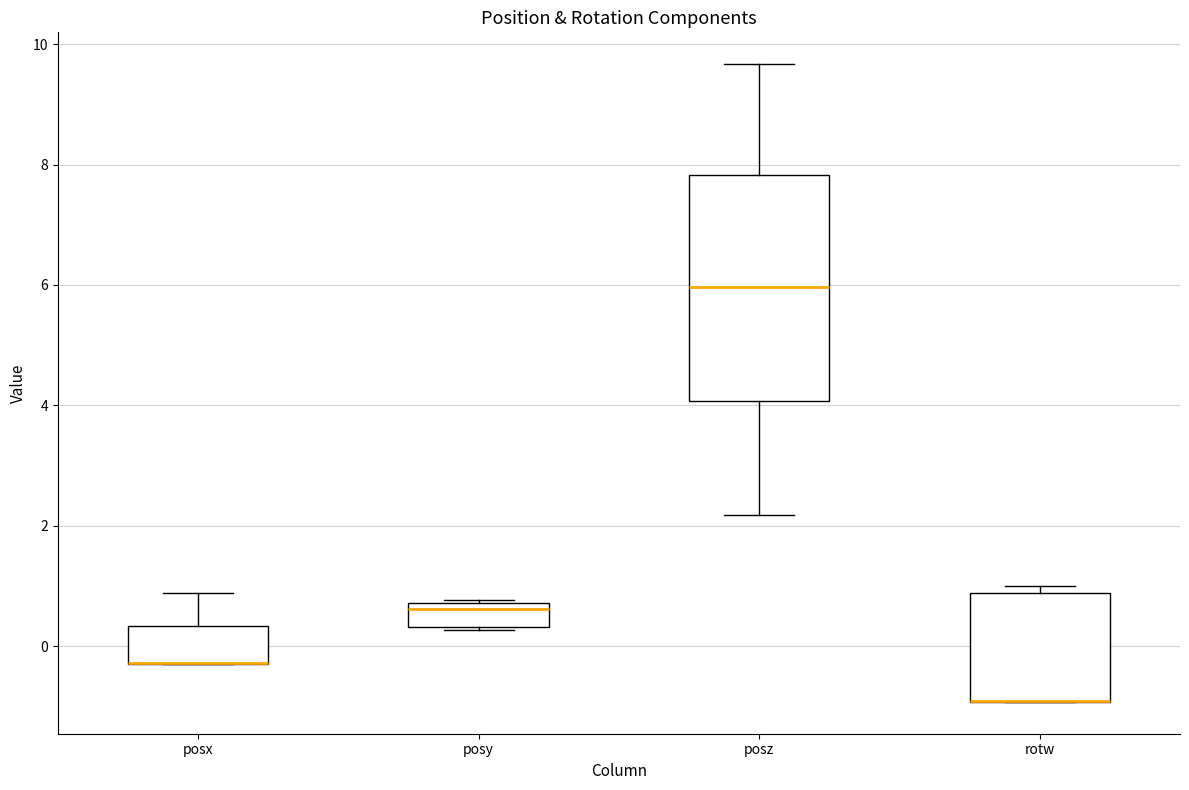

Reading left to right, read every box against the y-axis: the position of its median line, the range the box covers, and the ends of its whiskers. The values are not printed on the chart, so give them approximately, as read against the axis.

posx: median -0.2 (drawn on the box's lower edge), box -0.2 to 0.4, whiskers -0.2 to 0.8
posy: median 0.6, box 0.4 to 0.8, whiskers 0.2 to 0.8
posz: median 6.0, box 4.0 to 7.8, whiskers 2.2 to 9.6
rotw: median -1.0 (drawn on the box's lower edge), box -1.0 to 0.8, whiskers -1.0 to 1.0